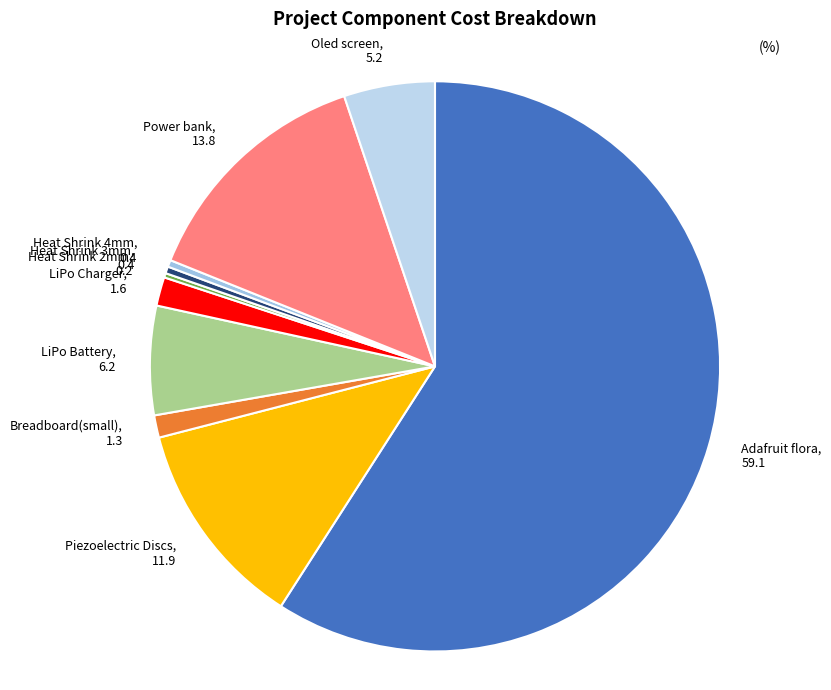

Do Heat Shrink 4mm and Piezoelectric Discs together represent more than half of the pie?

No